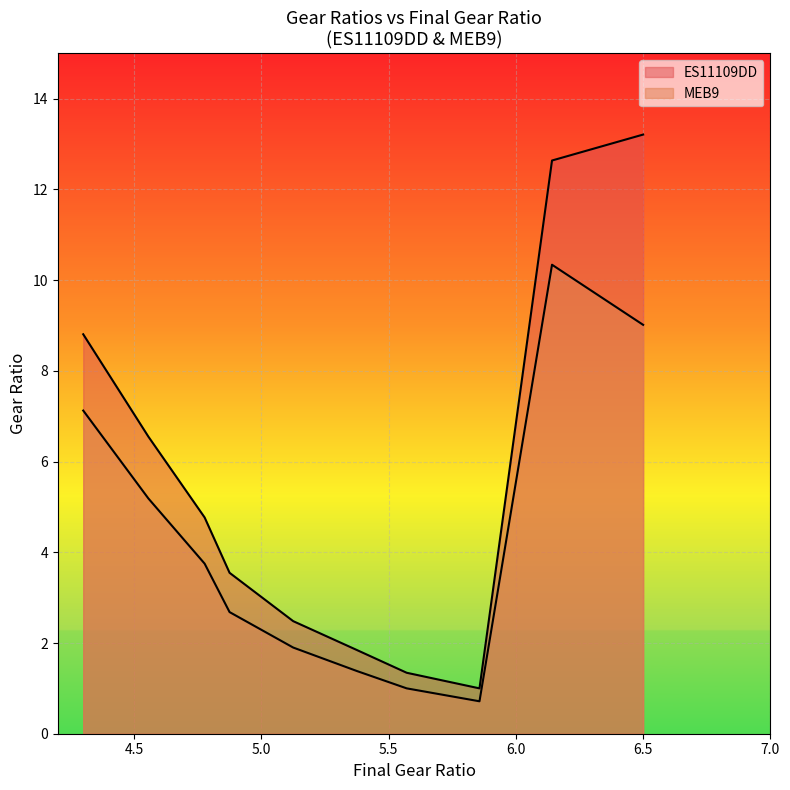

What is the sum of the MEB9 values at 5.857 and 4.3?

7.8